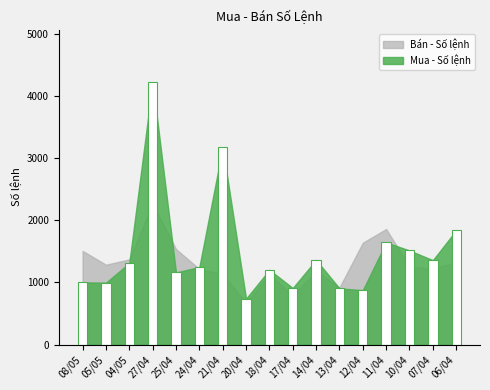

What is the ratio of the value at 20/04 to the value at 12/04?

0.8